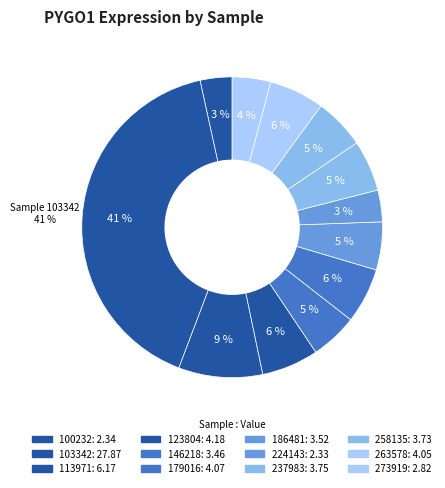

To the nearest percent, what is the difference between the largest and smallest slice percentages?

37%